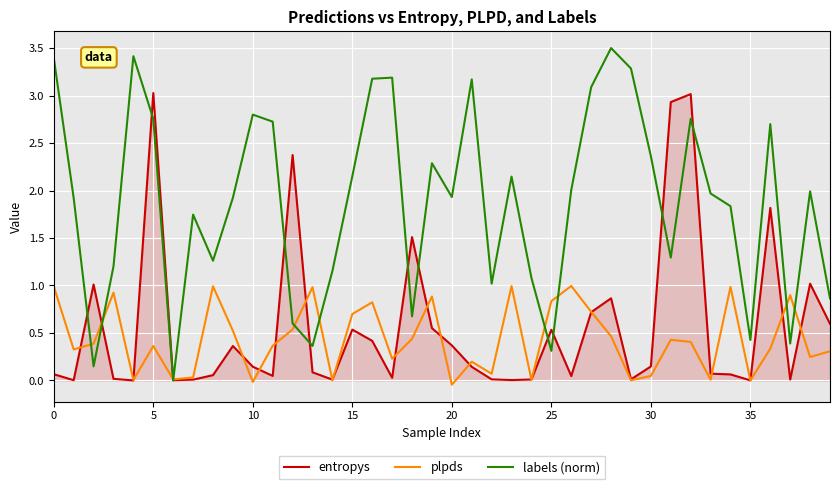

What is the sum of all plpds values?

17.4